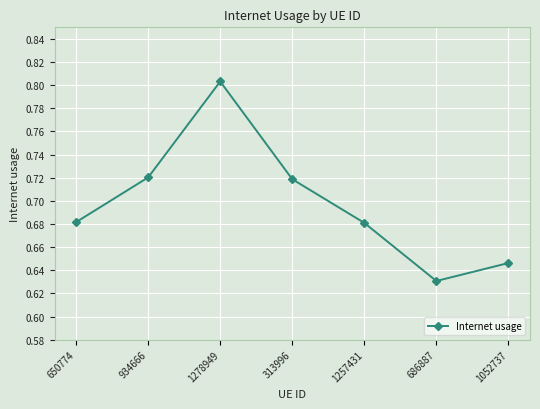

What is the label of the 1st point from the left?

650774